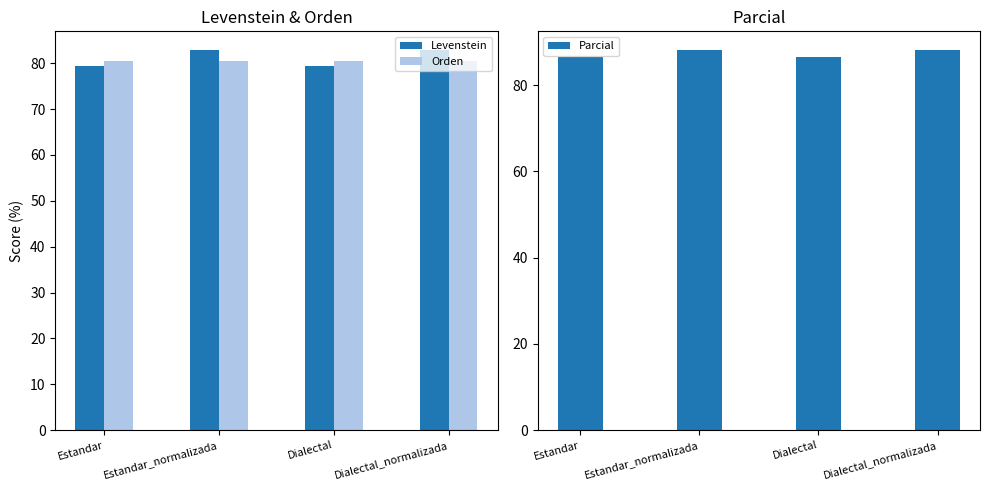

What is the difference between the highest and lowest values at Estandar?

7.1